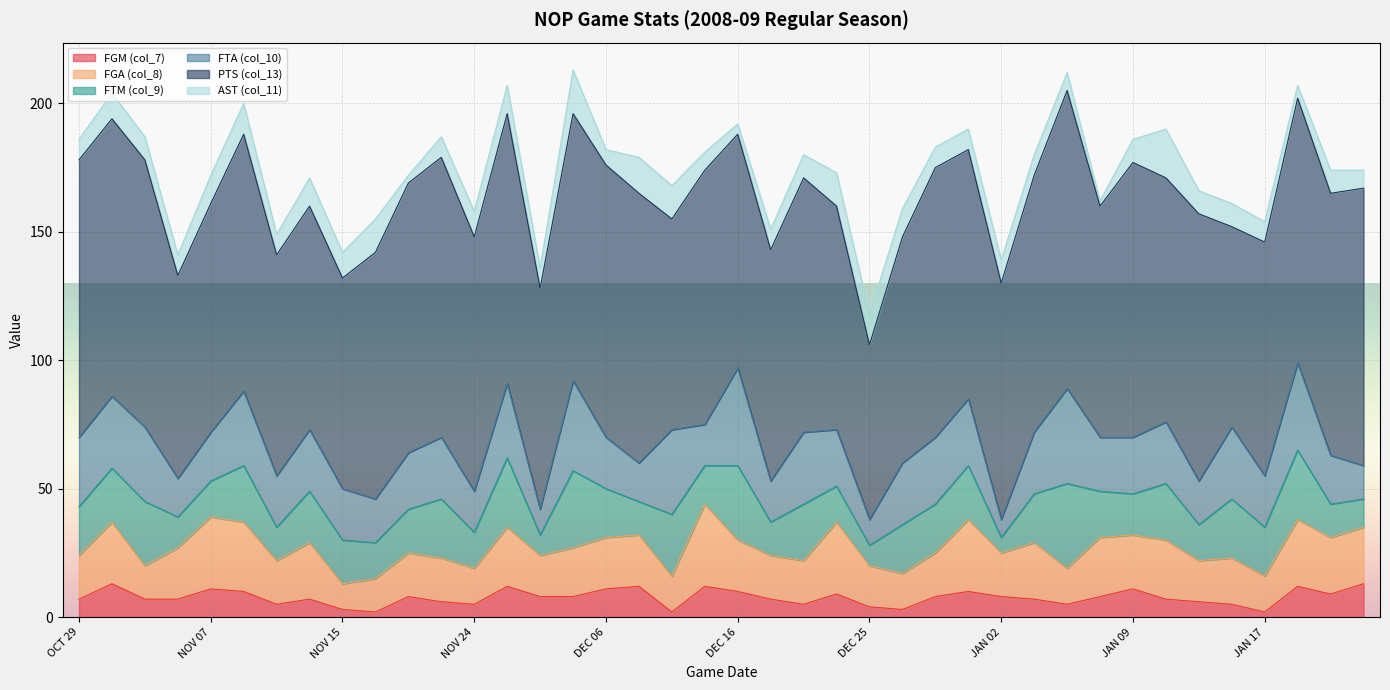

What is the value of the FTA (col_10) point at the 20th from the left?

16